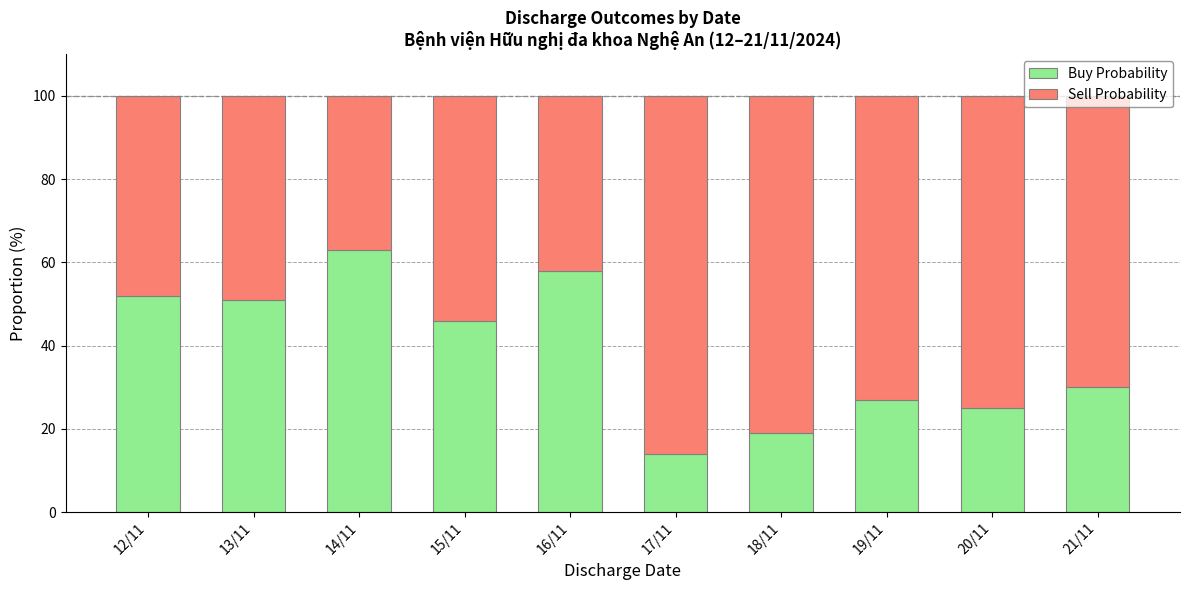

Does the chart contain any negative values?

No